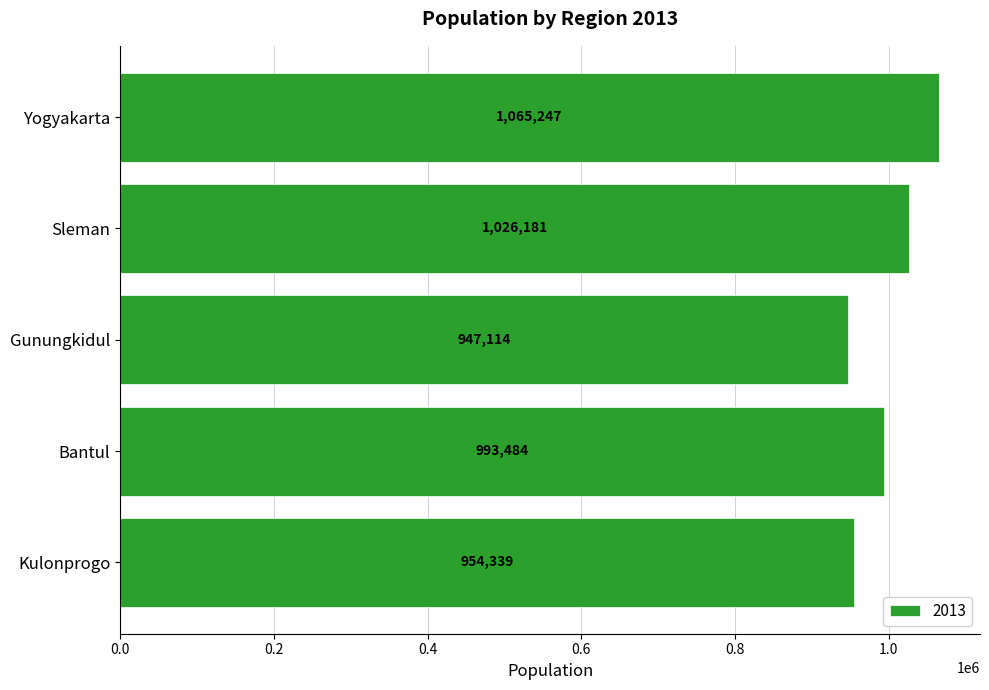

How many data points are less than 993484?

2